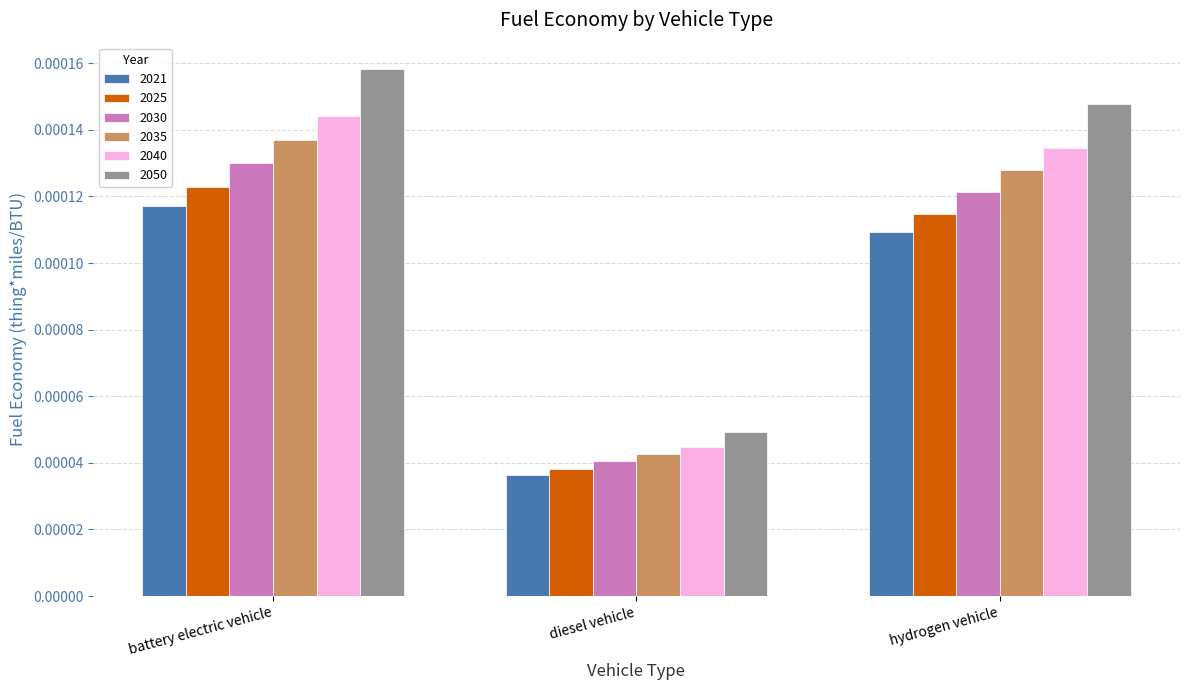

List the labels in order of 2025 value, largest first.

battery electric vehicle, hydrogen vehicle, diesel vehicle